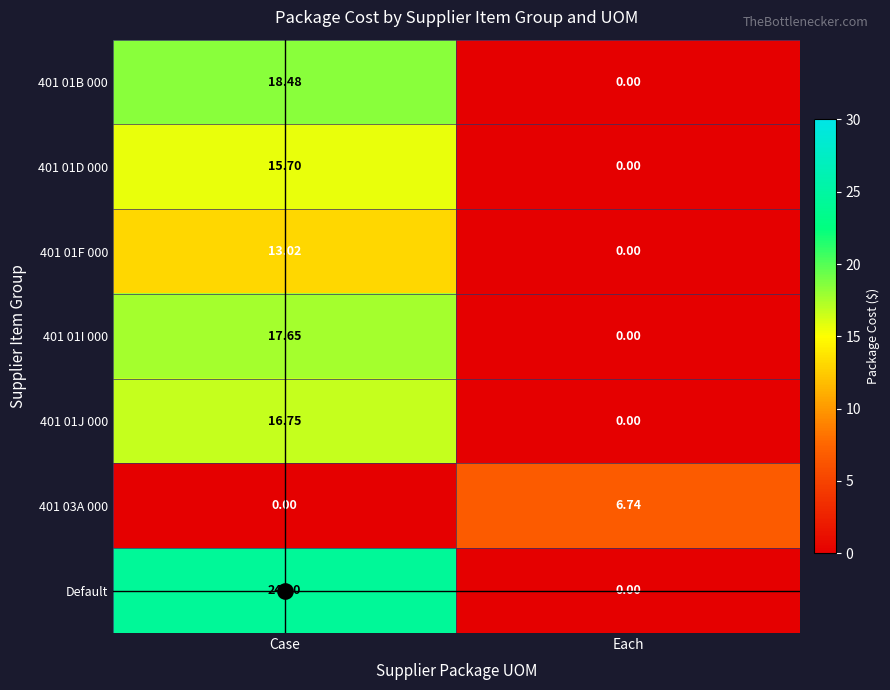

How many values in the 401 01D 000 series are below 15?

1